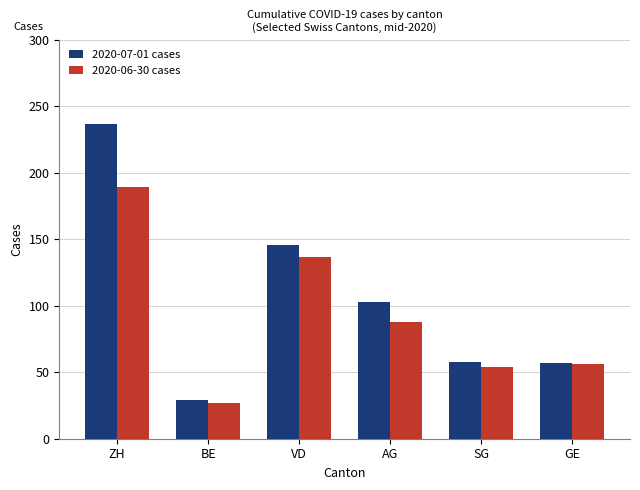

What is the value of the 2020-06-30 cases bar at the 4th from the left?

88